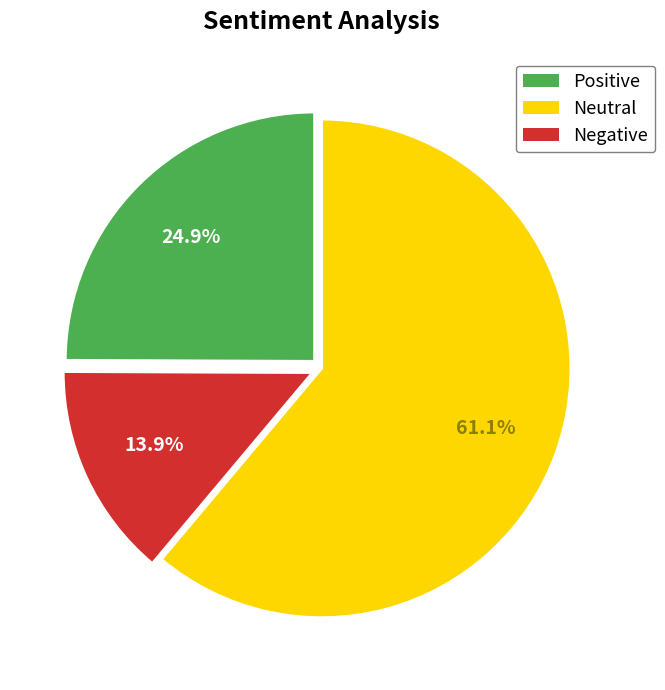

Is there any slice that represents more than half of the pie?

Yes